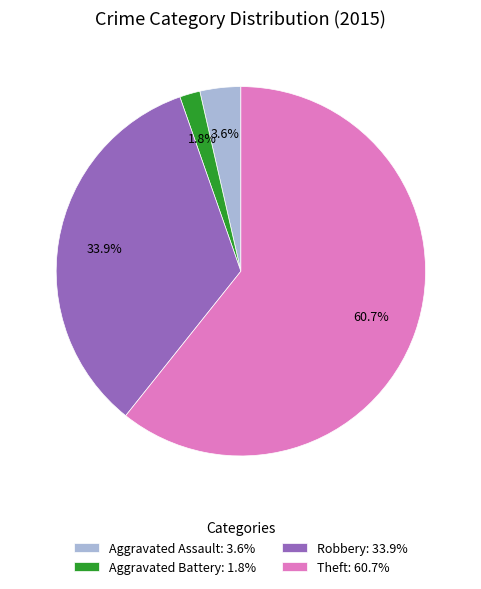

Which slice represents more than half of the pie?

Theft: 60.7%